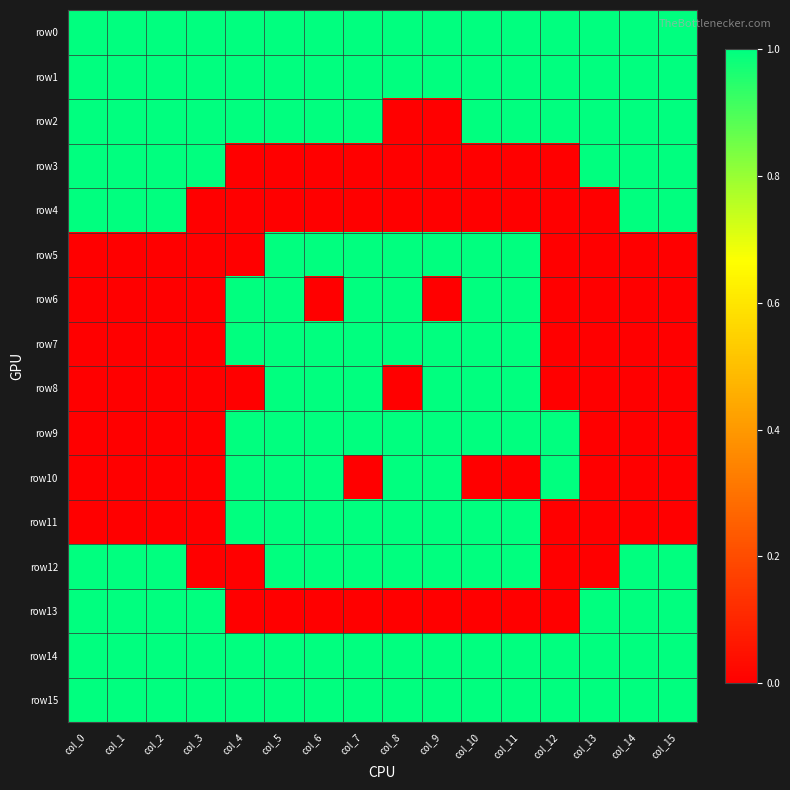

At which category is the sum across all series the highest?

col_5